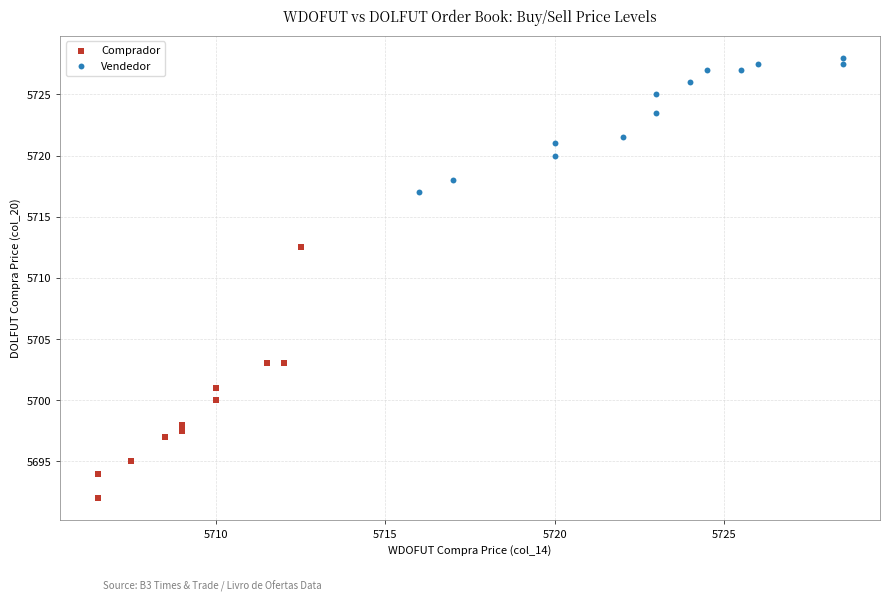

Which series contains the highest Y value?

Vendedor